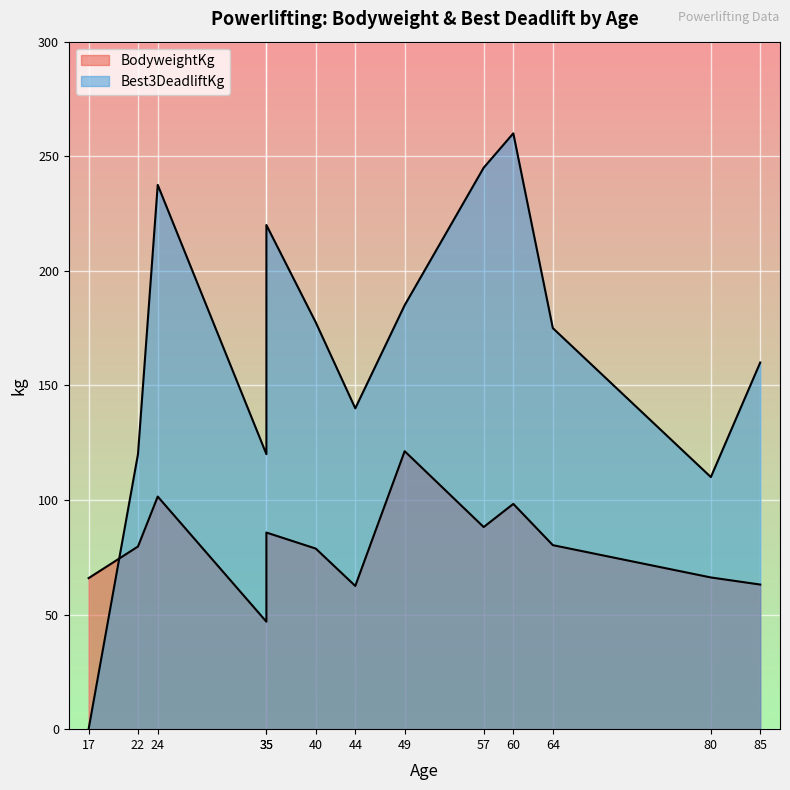

What are all the series names shown in the legend?

BodyweightKg, Best3DeadliftKg